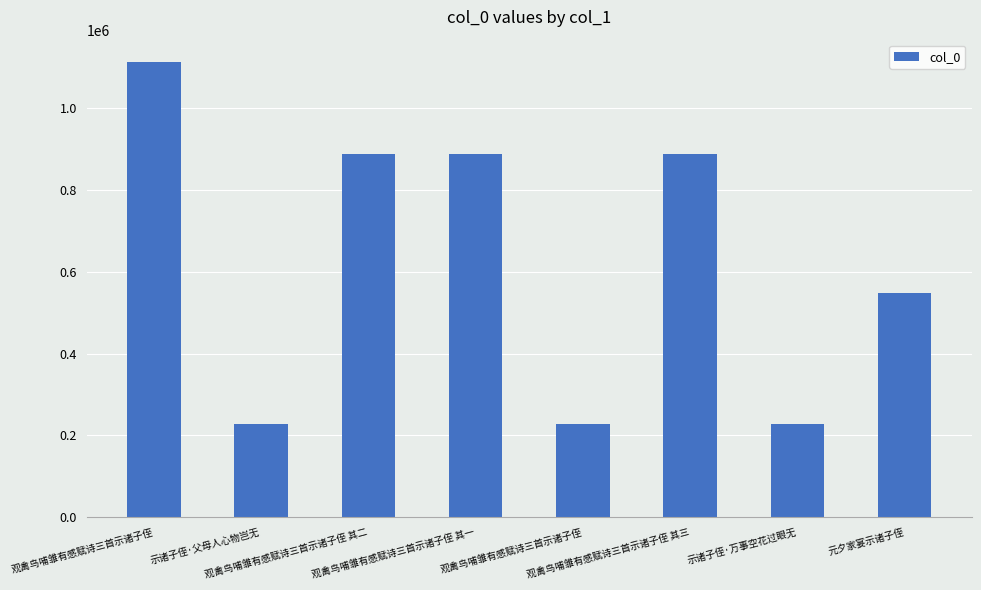

Read the value at 观禽鸟哺雏有感赋诗三首示诸子侄 其三.

886698